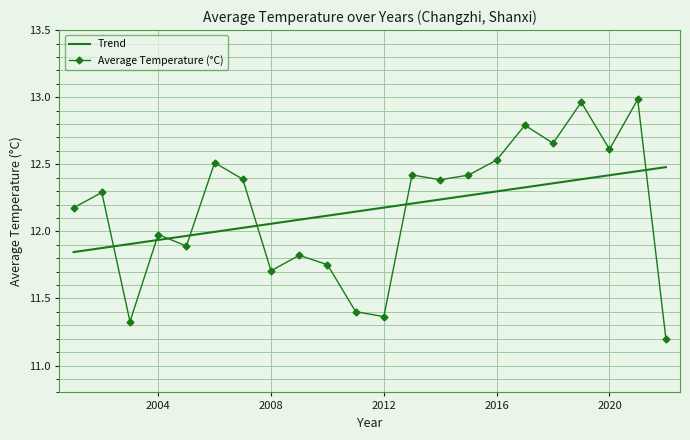

True or false: Trend and Average Temperature (°C) intersect in this chart.

True